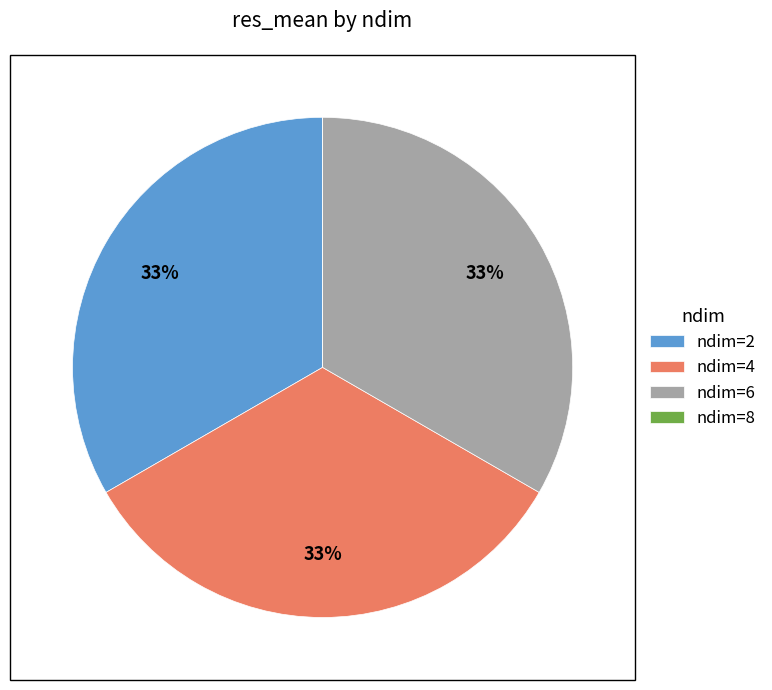

The ndim=6 slice represents 40% of the pie. True or false?

False